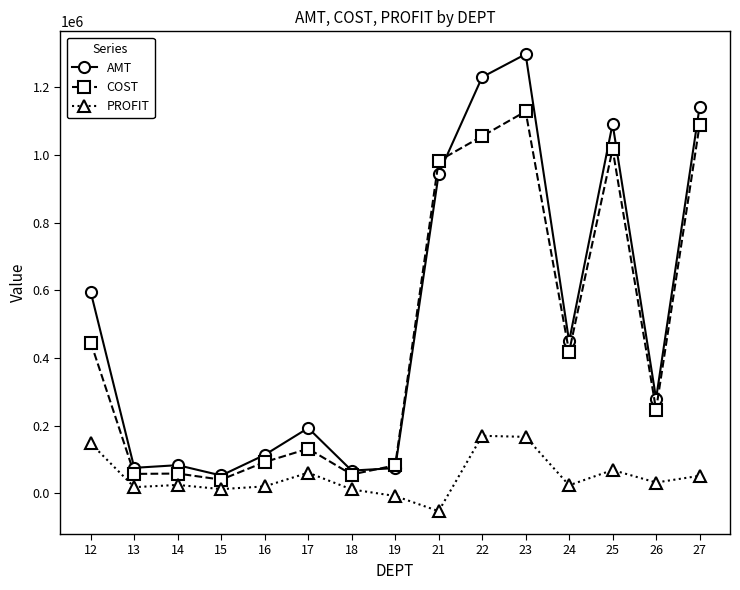

How many data points does each series have?

15